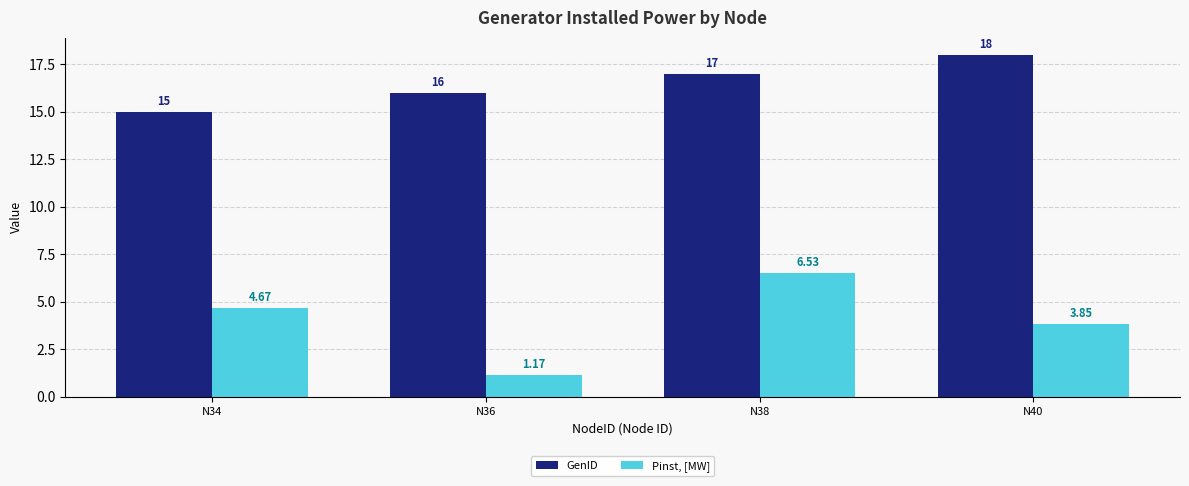

At which label does GenID reach its minimum?

N34